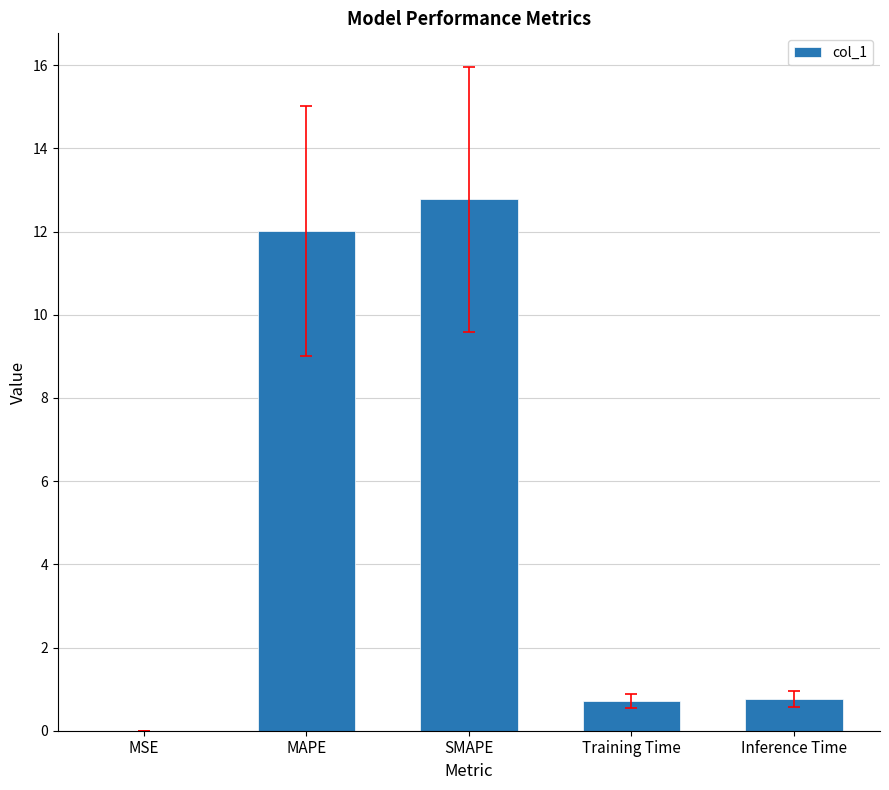

How many series are shown in this chart?

1